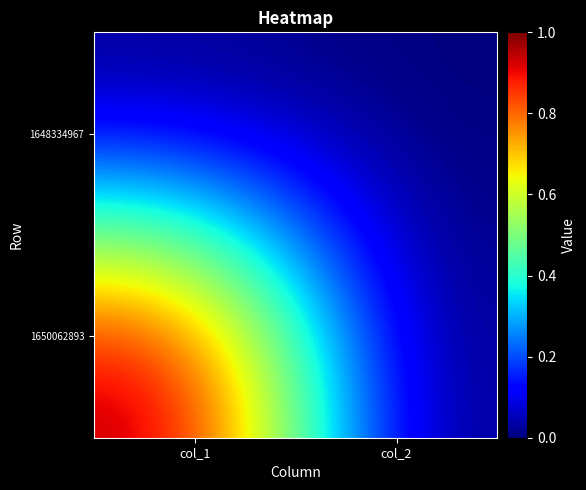

Reading right to left, list all the values displayed in this chart.

1648334967: col_2=0	col_1=0
1650062893: col_2=0	col_1=1